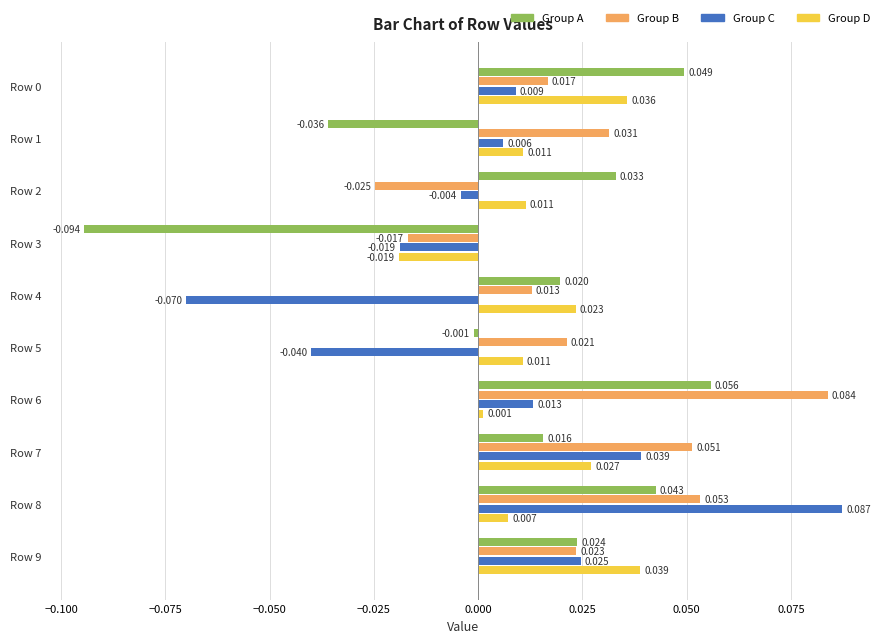

Rank the series by their maximum value, from lowest to highest.

Group D, Group A, Group B, Group C